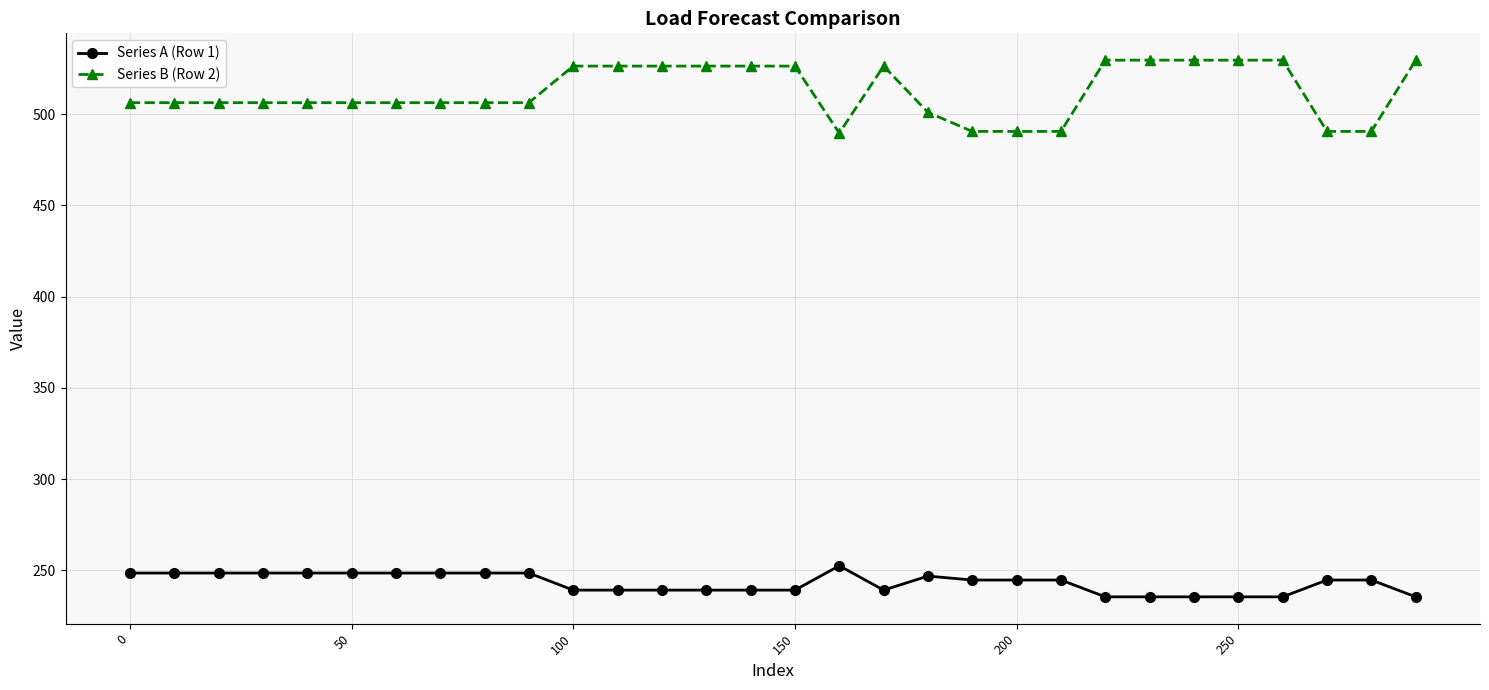

Which series has the largest total across all categories?

Series B (Row 2)